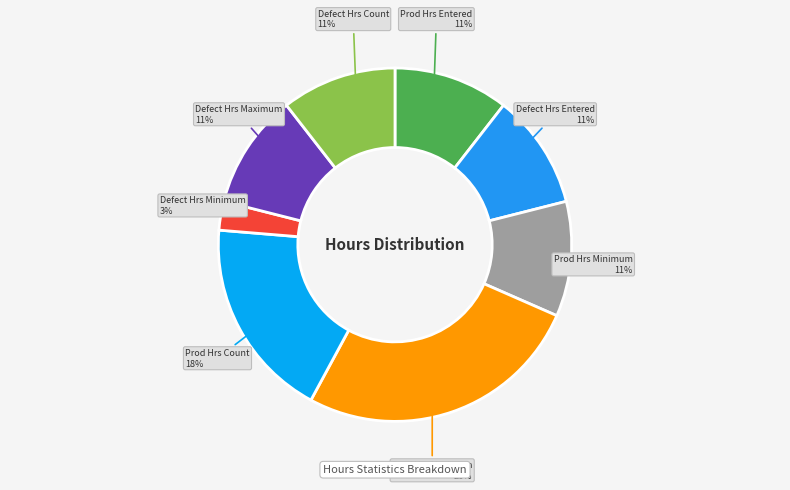

To the nearest percent, what percentage of the pie is Defect Hrs Minimum?

3%